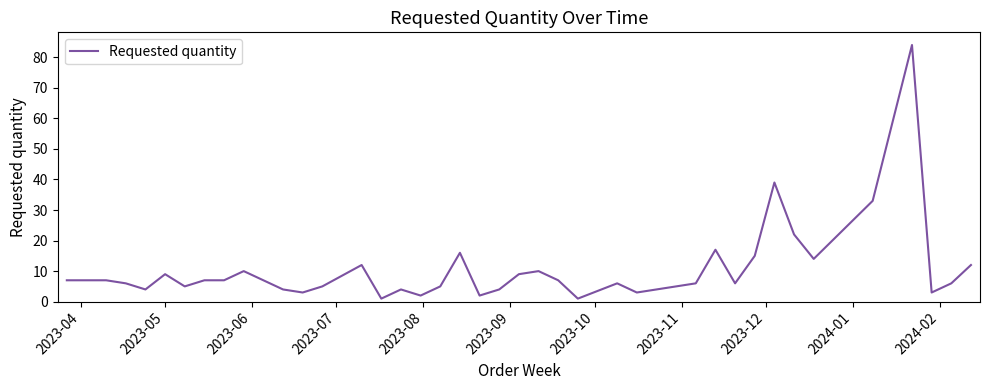

What is the greatest value displayed?

84